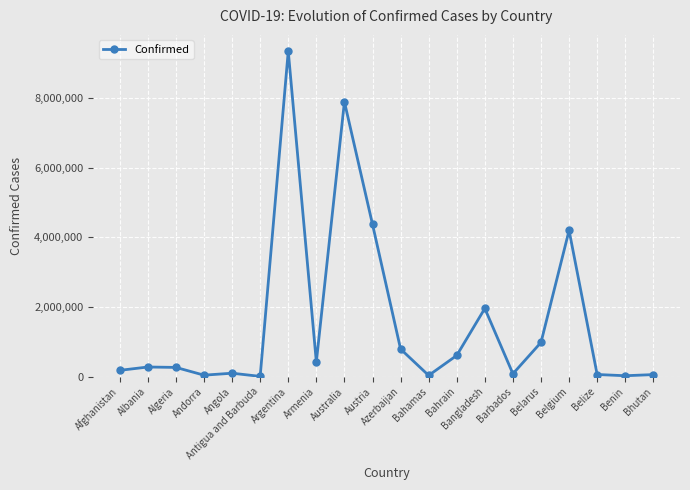

What is the label of the 3rd point from the left?

Algeria